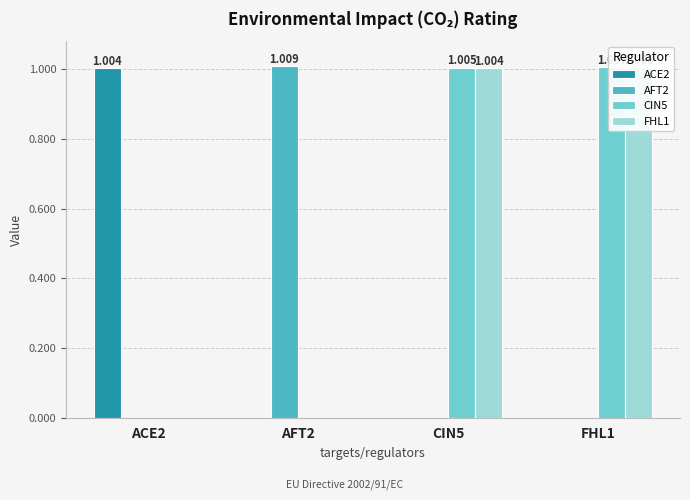

What is the sum of all AFT2 values?

1.0